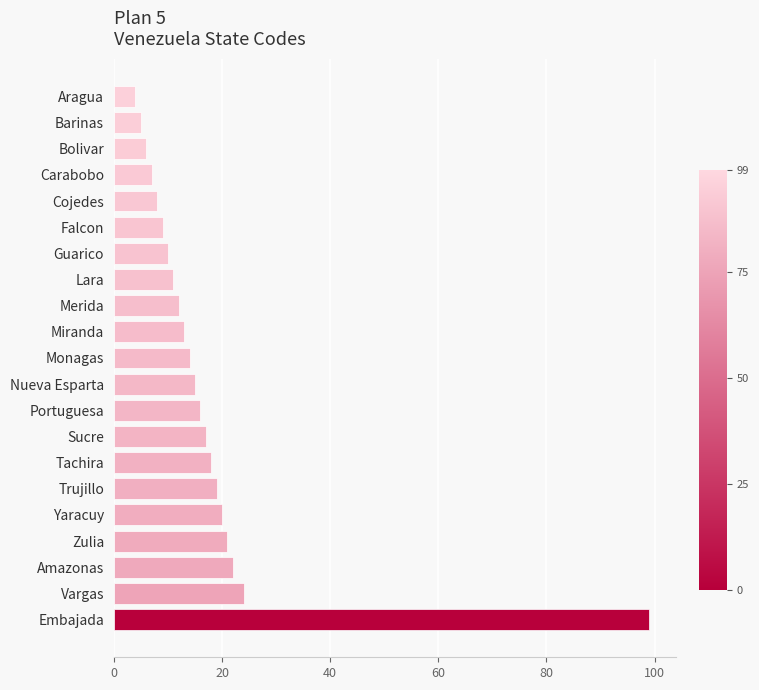

The value at Portuguesa is 22. True or false?

False